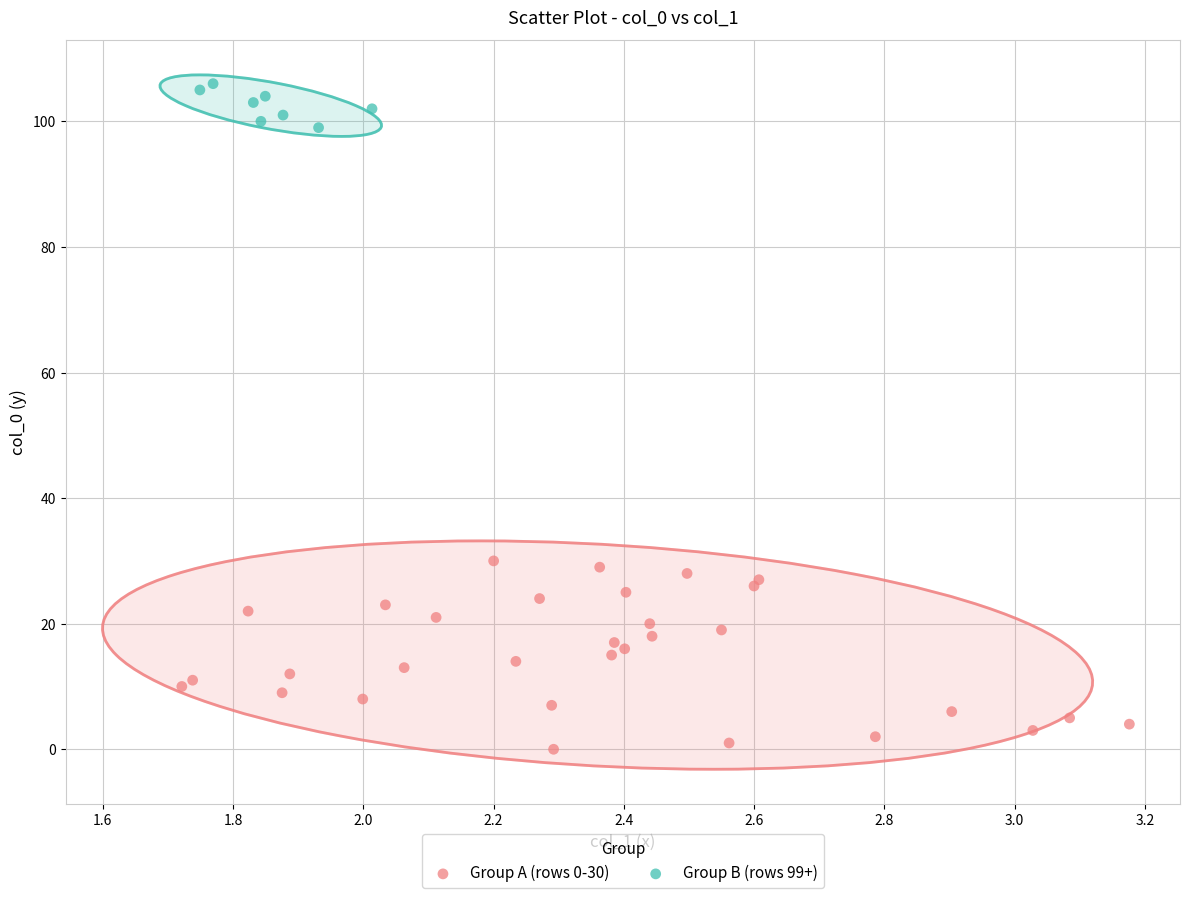

Which series reaches the minimum Y coordinate?

Group A (rows 0-30)